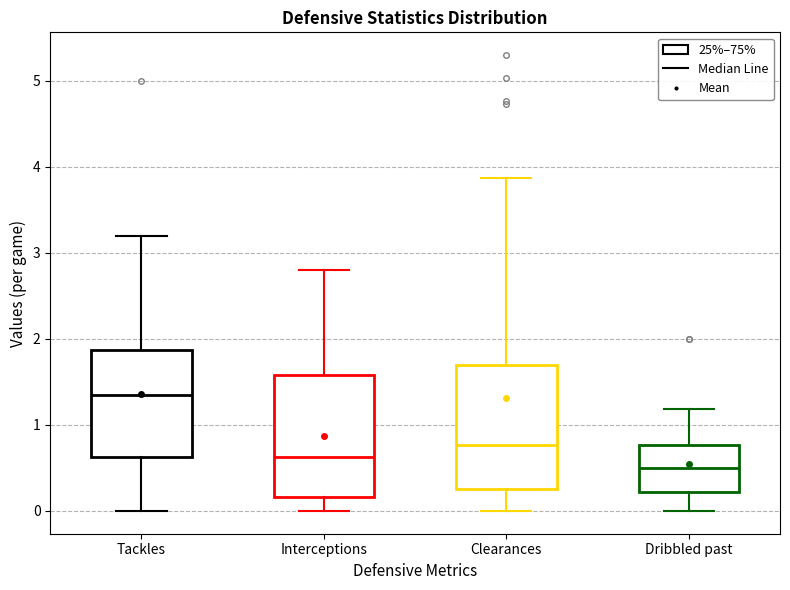

Which box's median line is the highest?

Tackles